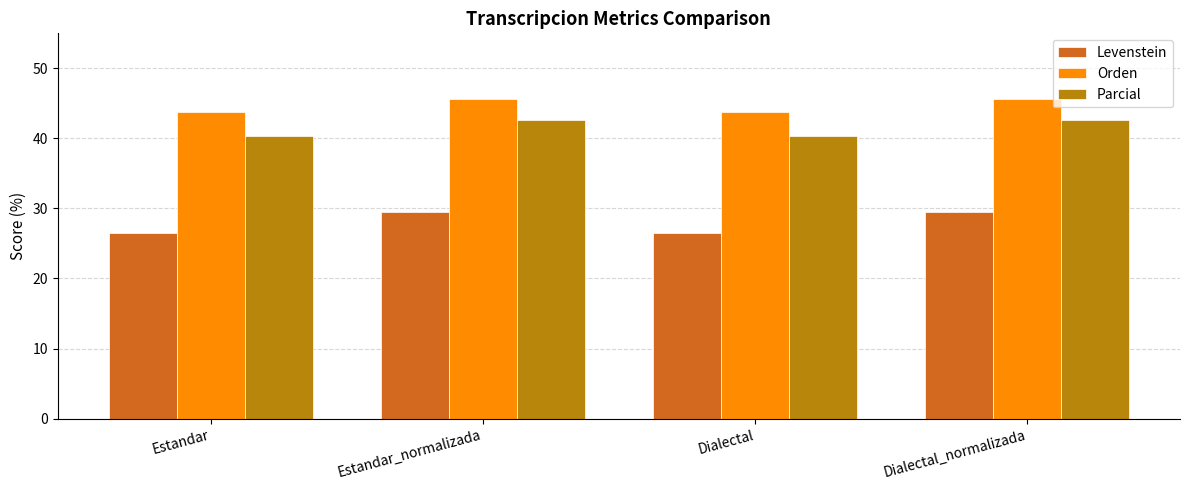

What is the label of the 2nd bar from the left?

Estandar_normalizada